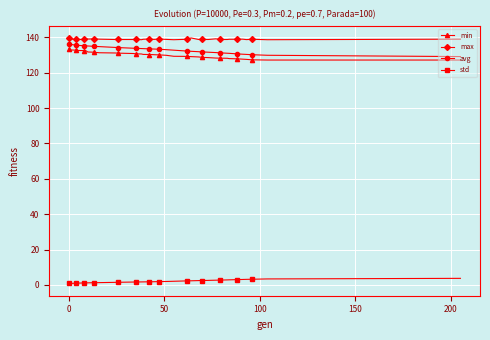

Does the chart display data point markers on the line(s)?

Yes